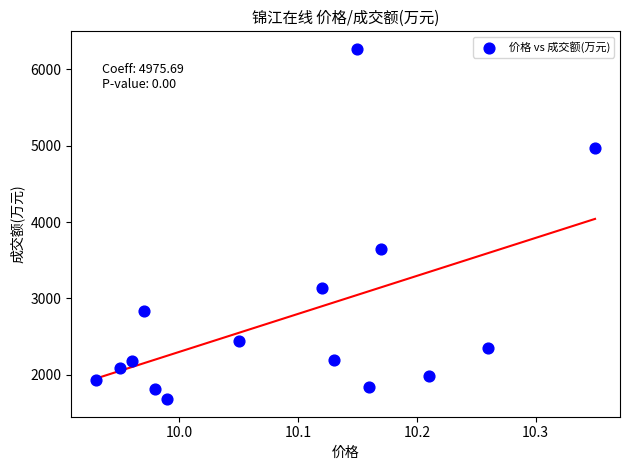

What Y value in the scatter plot is closest to 3973?

3653